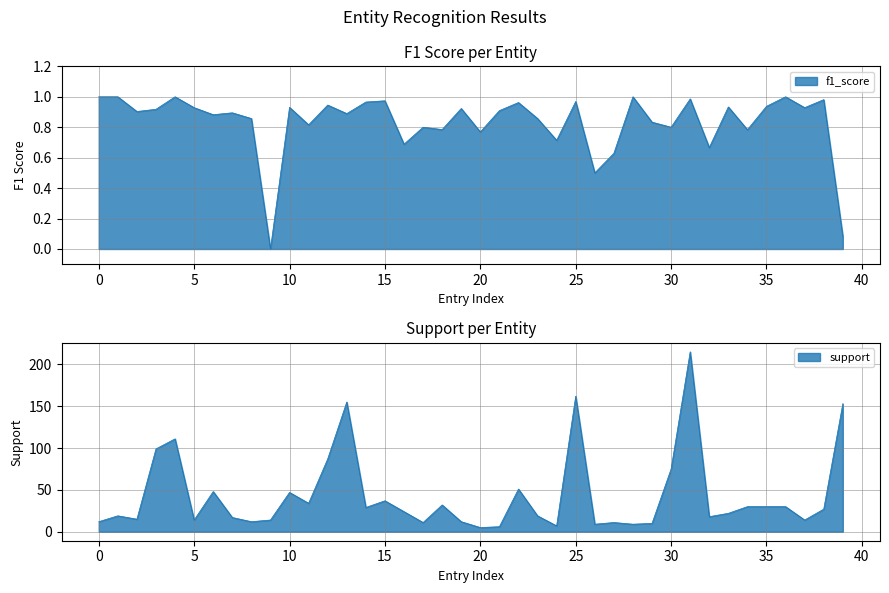

Which has a higher value, 20 or 11?

11